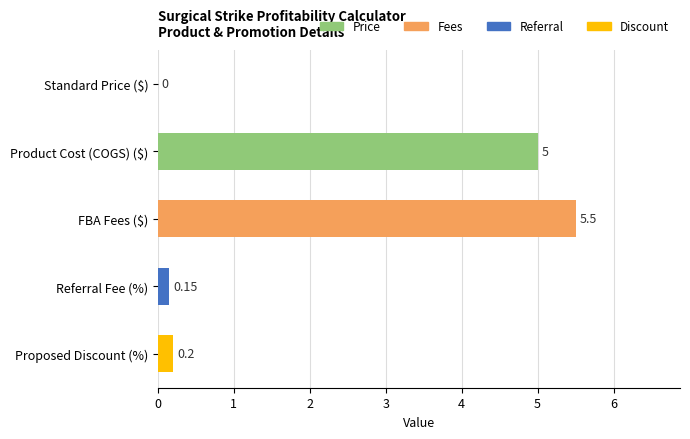

At which label is the value closest to 2?

Proposed Discount (%)